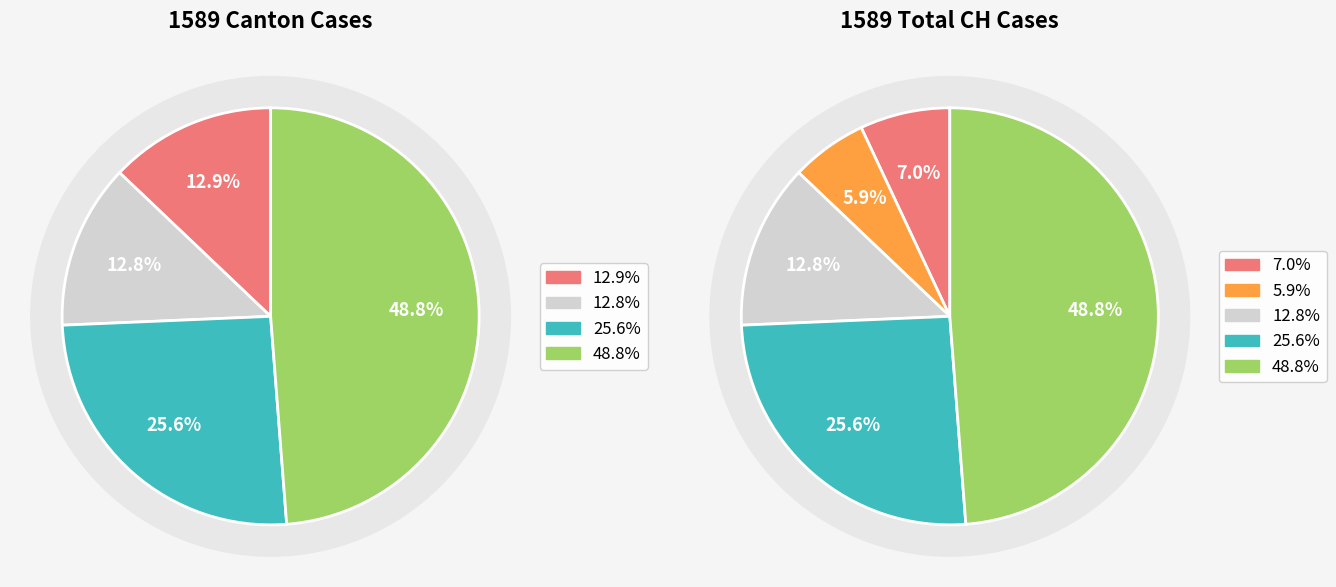

The 4 slice represents 17% of the pie. True or false?

False